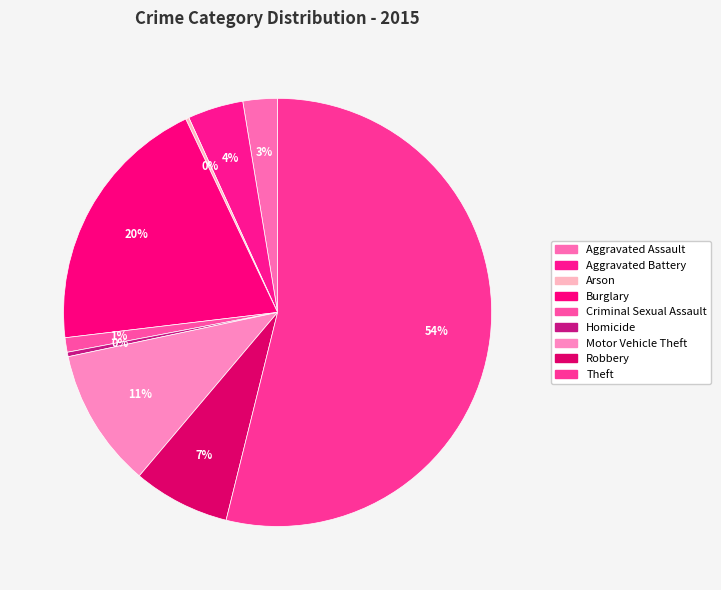

The Aggravated Assault slice represents 3% of the pie. True or false?

True